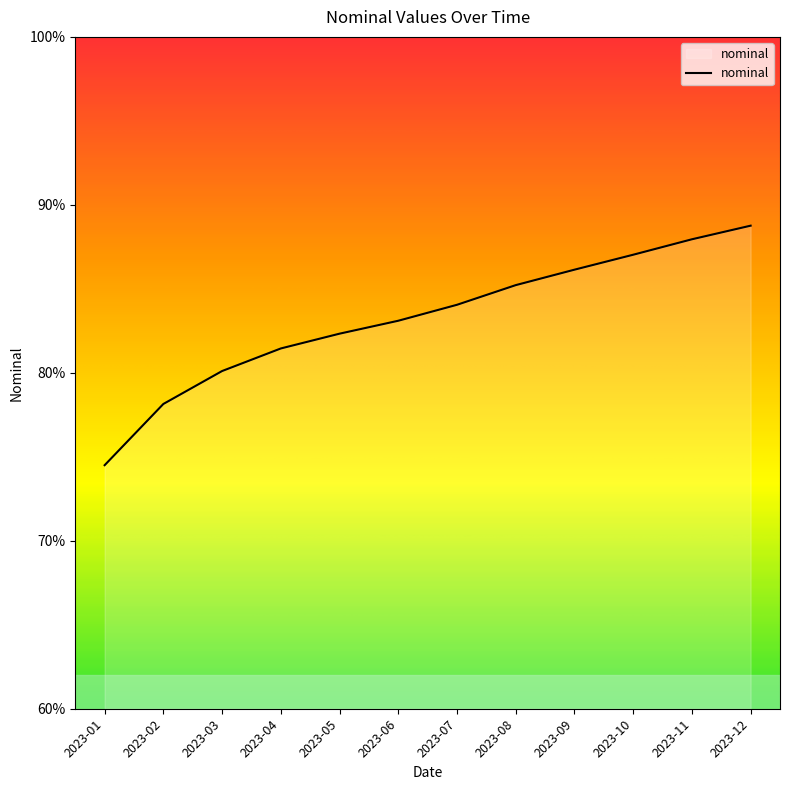

True or false: the data has more than 2 interior local peaks.

False